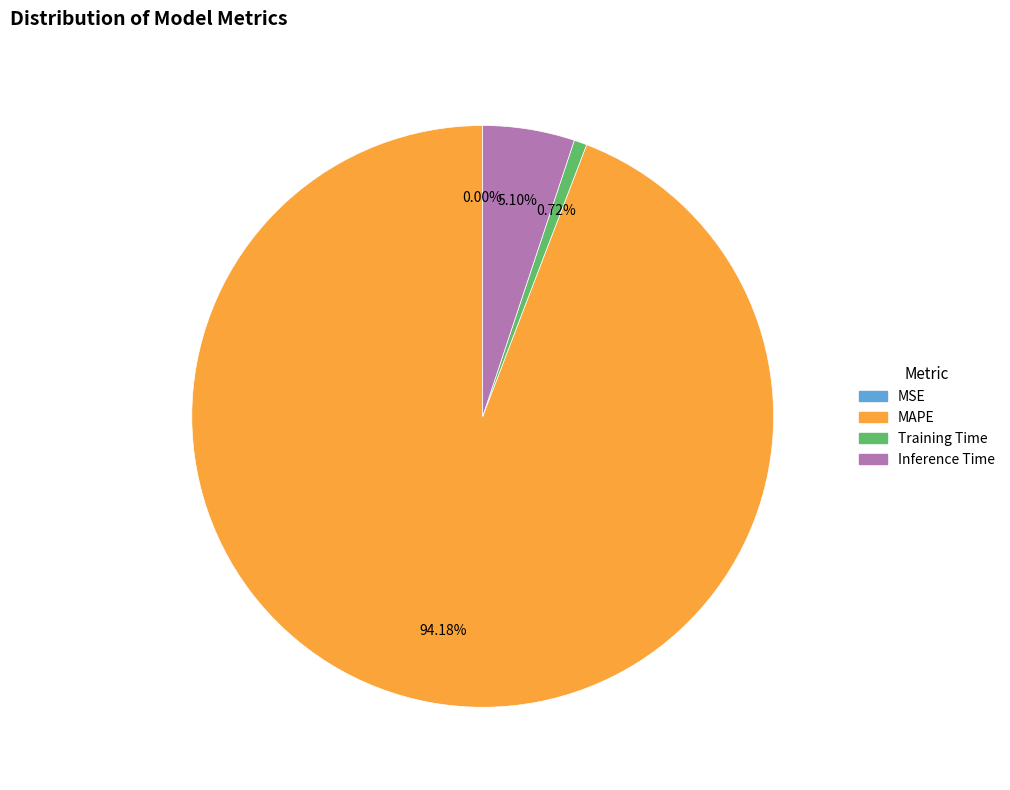

Is there any slice that represents more than half of the pie?

Yes